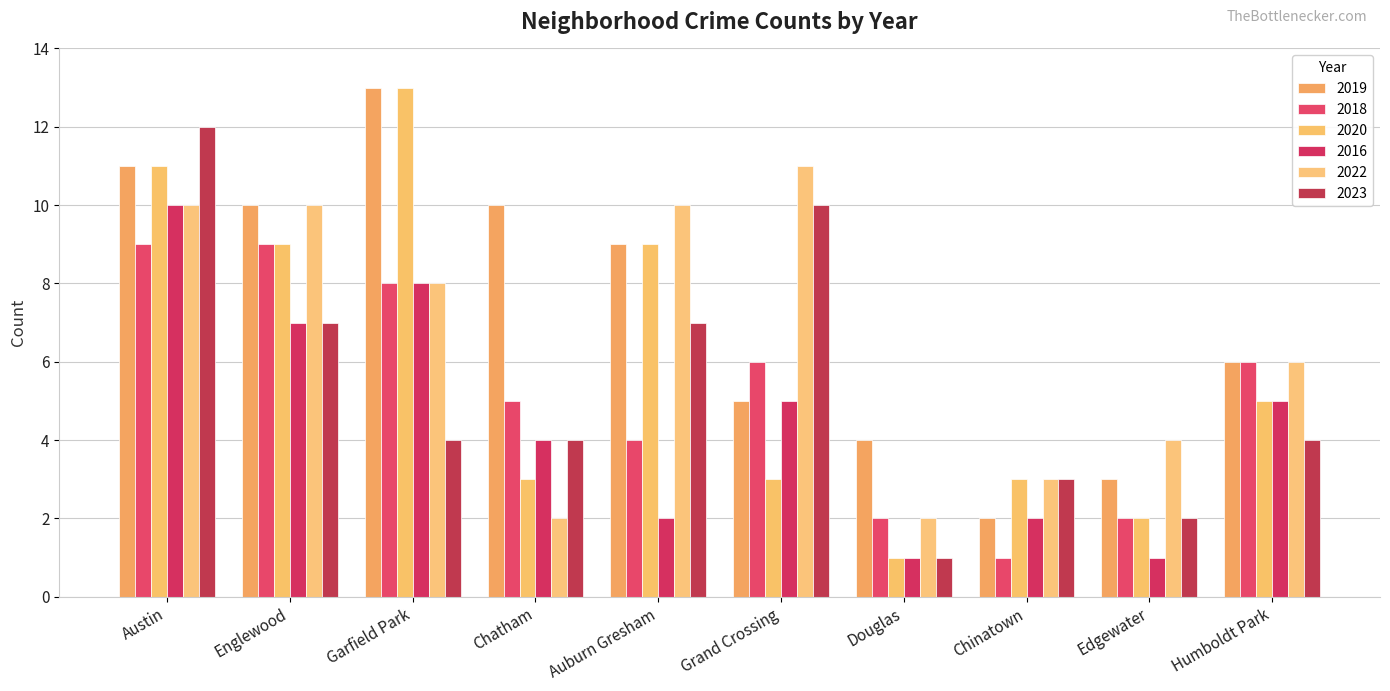

What is the difference between the maximum and minimum values in the 2023 series?

11